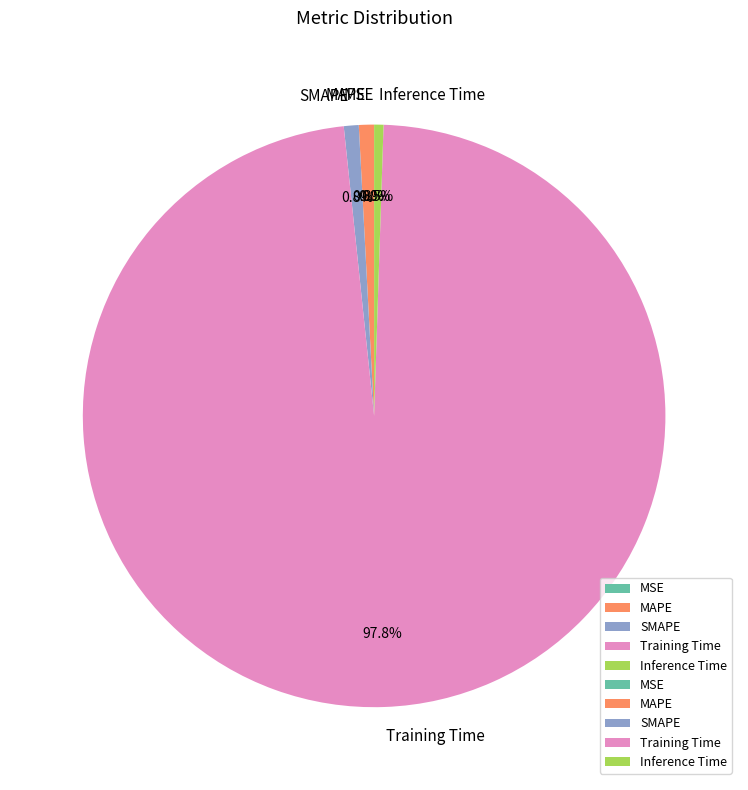

Which slice is the largest?

Training Time